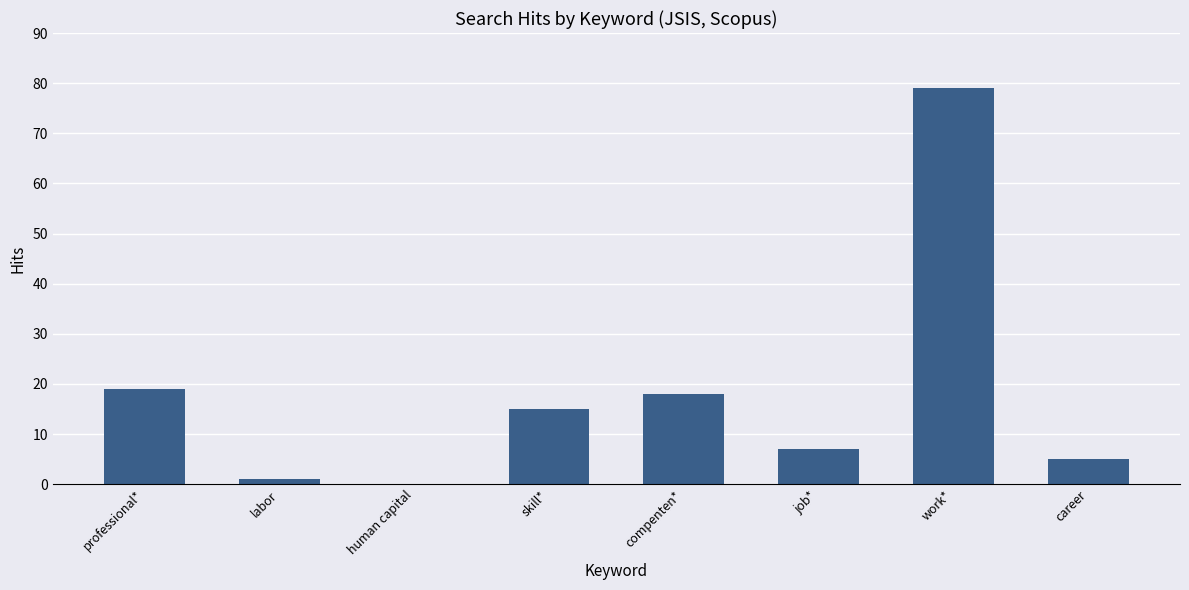

Between professional* and job*, which is larger?

professional*